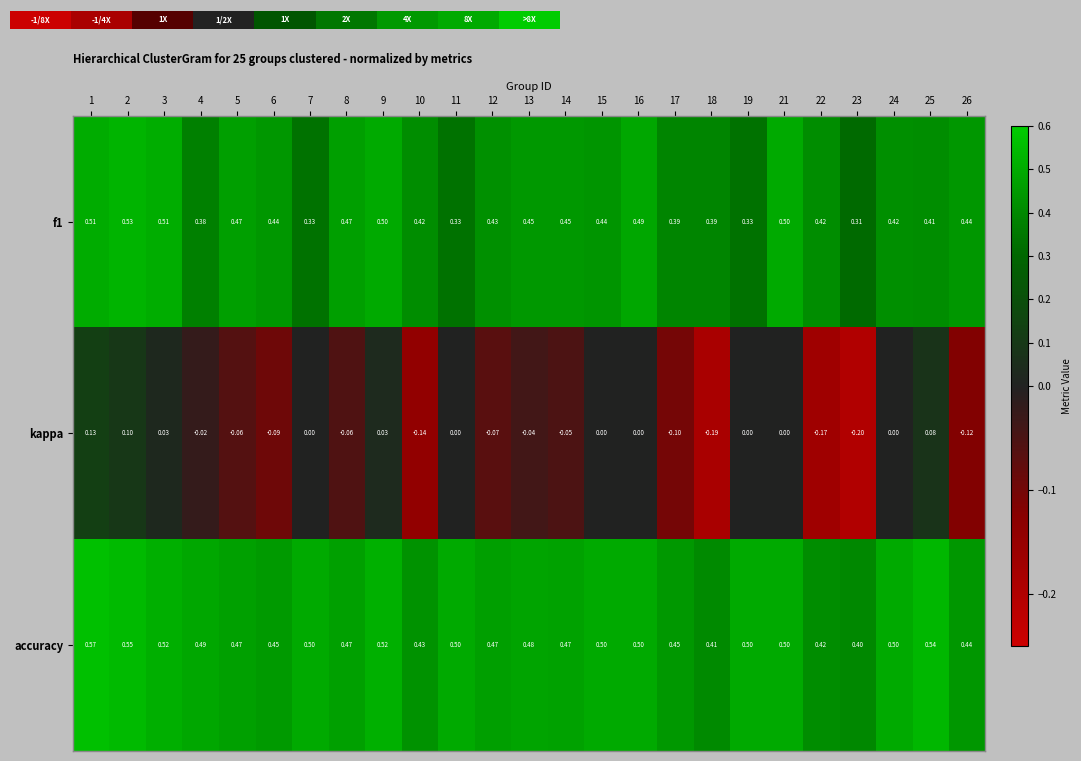

How many negative values does the kappa series have?

13